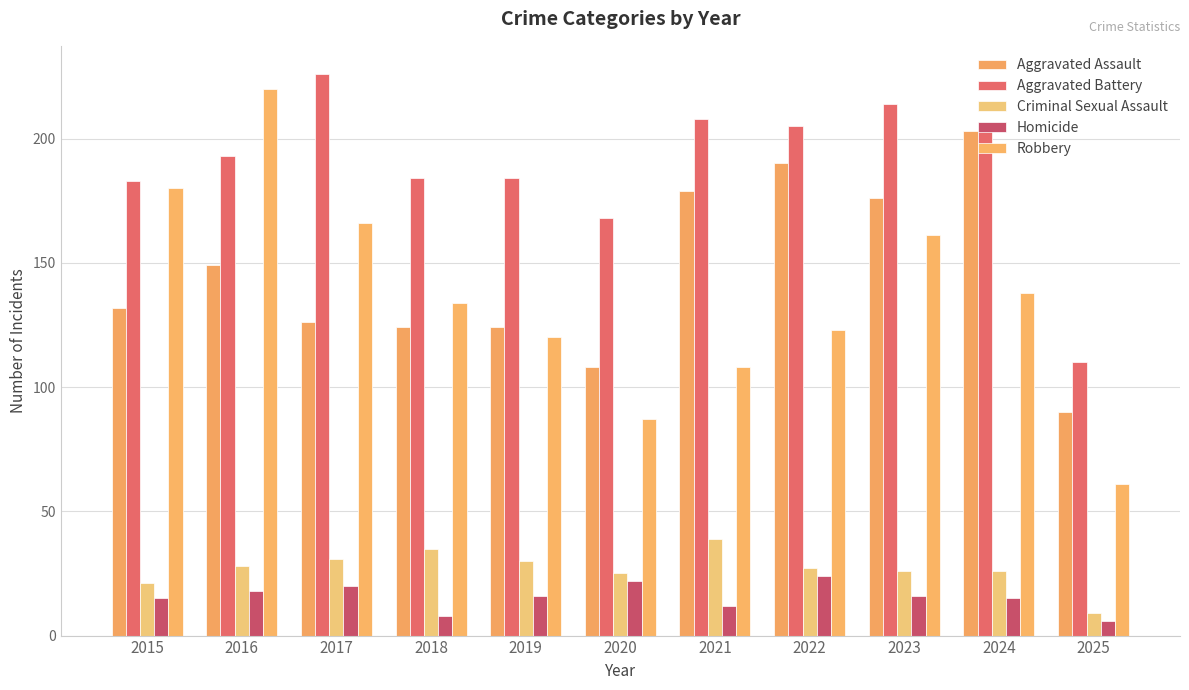

Are the bars horizontal?

No